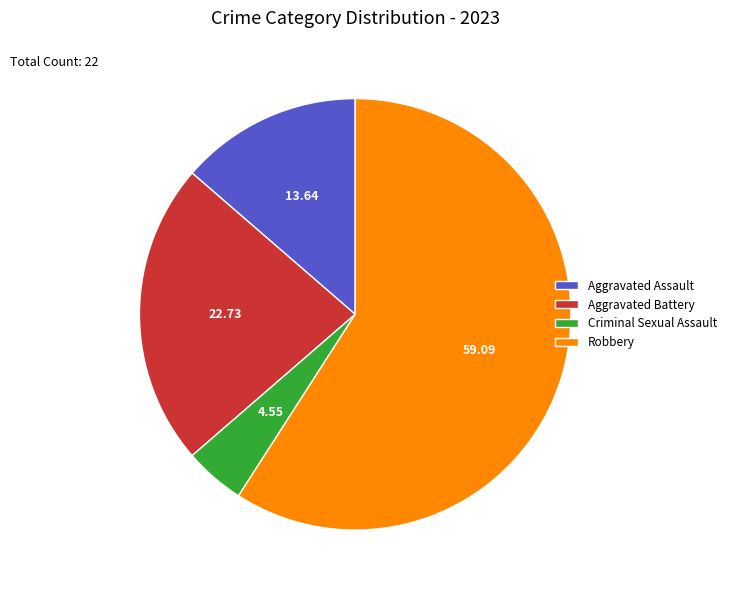

What is the smallest slice in the pie chart?

Criminal Sexual Assault